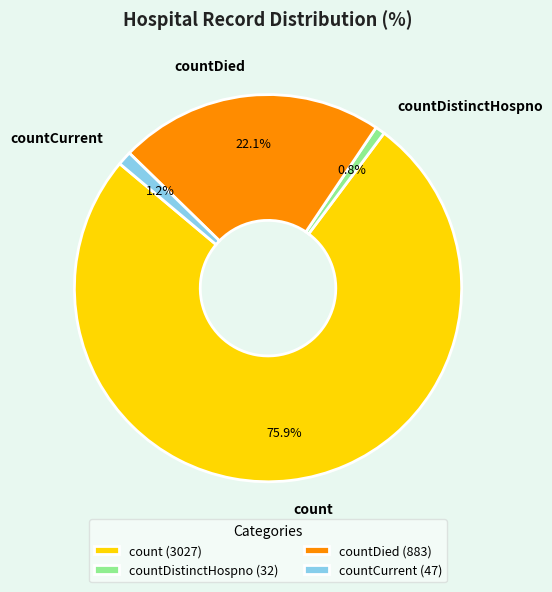

Does countCurrent represent more than half of the total?

No